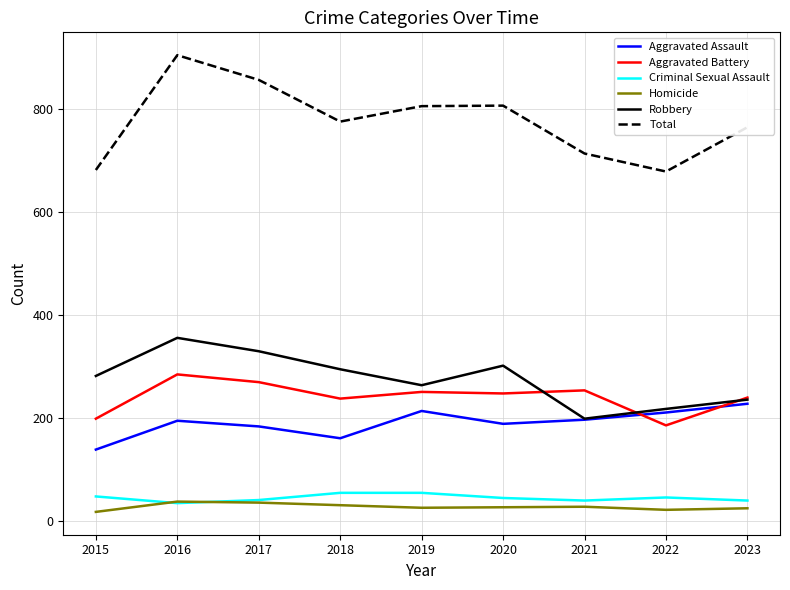

The value of Aggravated Assault at 2018 is 72. True or false?

False